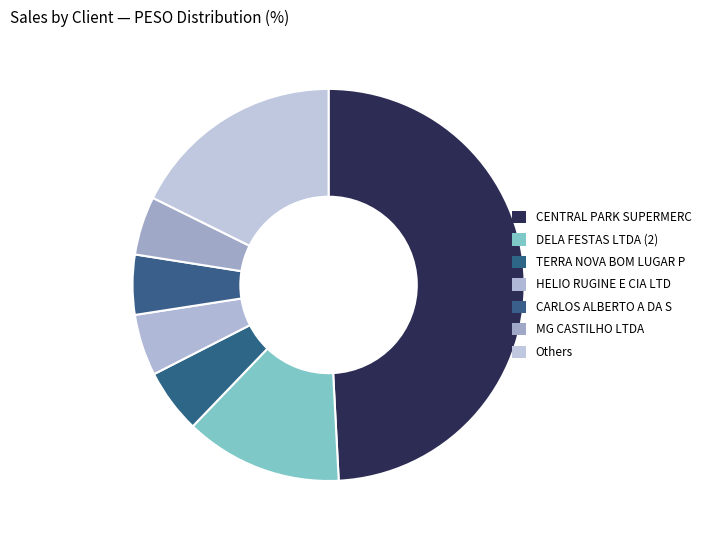

Which slice is the largest?

CENTRAL PARK SUPERMERC